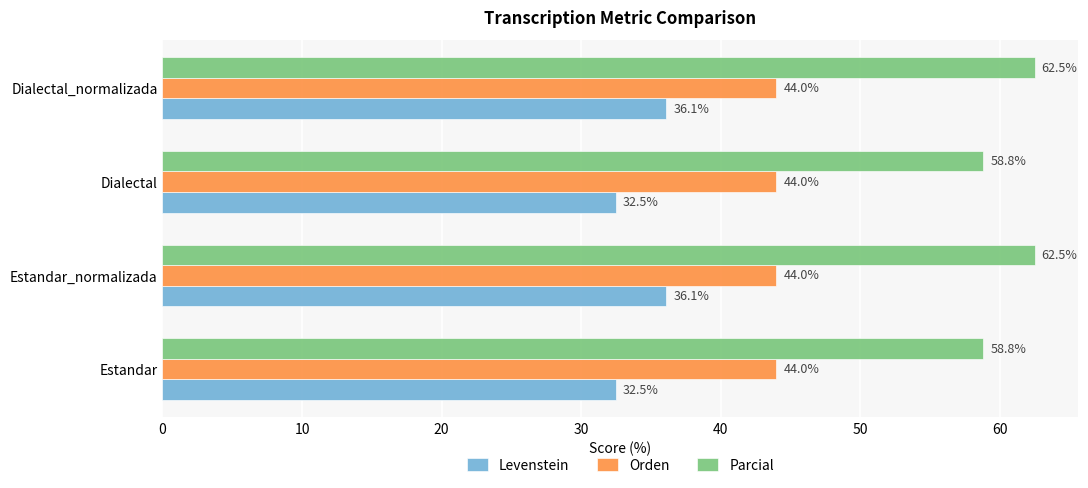

At how many categories does at least one series exceed 59?

2